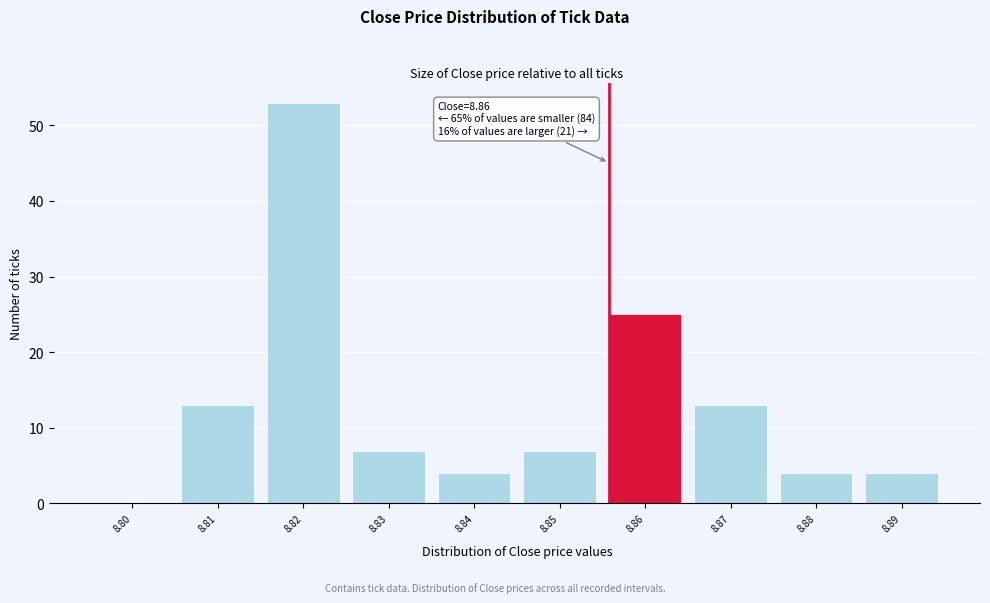

Reading left to right, transcribe all the data shown in this chart.

8.80=0	8.81=13	8.82=53	8.83=7	8.84=4	8.85=7	8.86=25	8.87=13	8.88=4	8.89=4